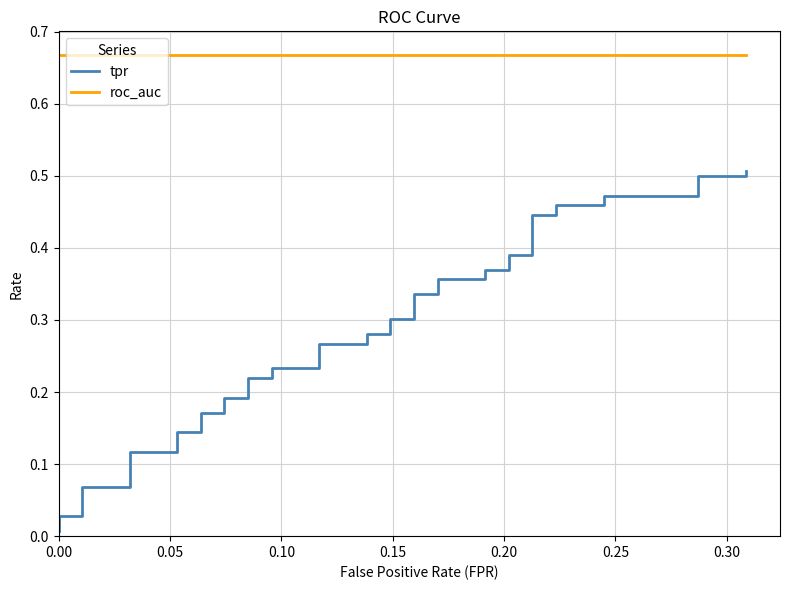

Reading left to right, extract all data points from this chart.

tpr: 0.0	0.0	0.0	0.1	0.1	0.1	0.1	0.1	0.1	0.2	0.2	0.2	0.2	0.2	0.2	0.2	0.2	0.3	0.3	0.3	0.3	0.3	0.3	0.3	0.3	0.4	0.4	0.4	0.4	0.4	0.4	0.4	0.4	0.5	0.5	0.5	0.5	0.5	0.5	0.5
roc_auc: 0.7	0.7	0.7	0.7	0.7	0.7	0.7	0.7	0.7	0.7	0.7	0.7	0.7	0.7	0.7	0.7	0.7	0.7	0.7	0.7	0.7	0.7	0.7	0.7	0.7	0.7	0.7	0.7	0.7	0.7	0.7	0.7	0.7	0.7	0.7	0.7	0.7	0.7	0.7	0.7